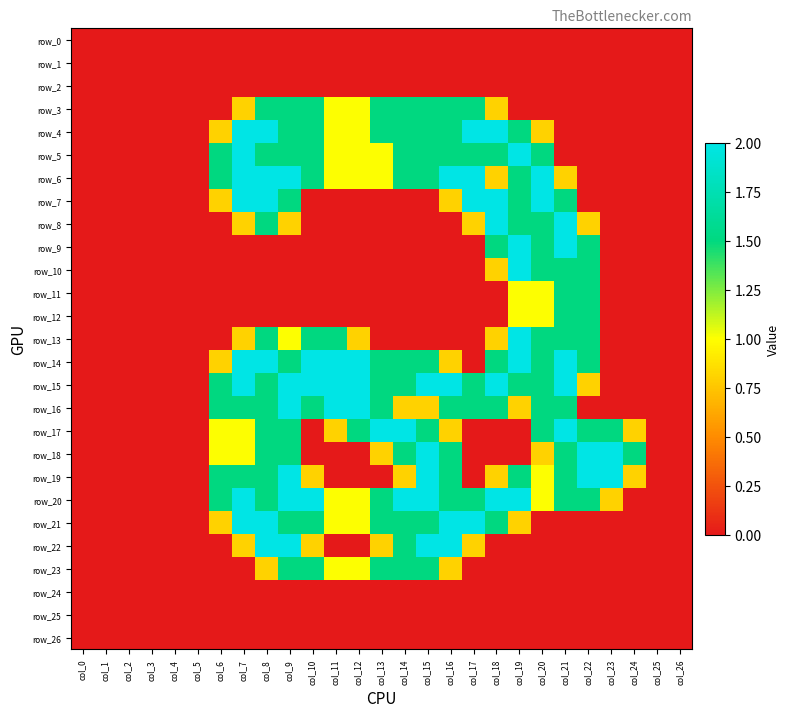

At how many categories does at least one series exceed 0?

19